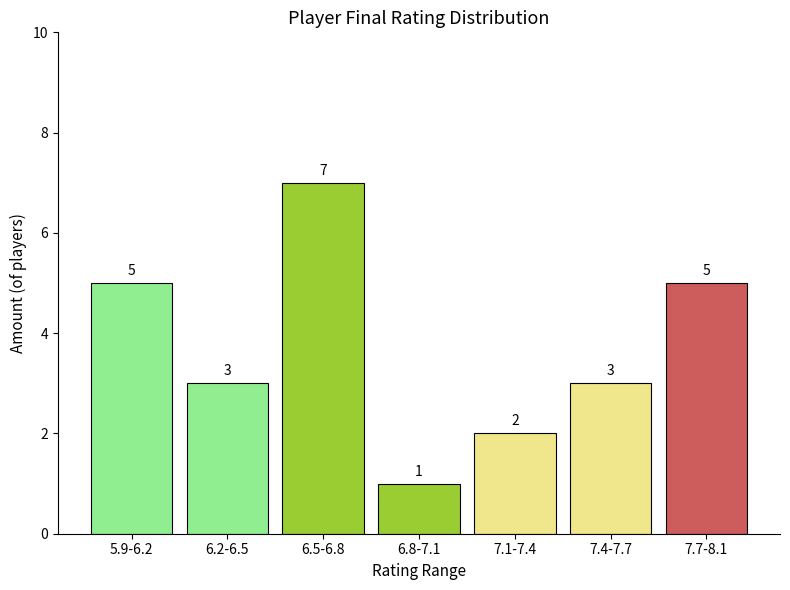

Reading left to right, transcribe all the data shown in this chart.

5	3	7	1	2	3	5